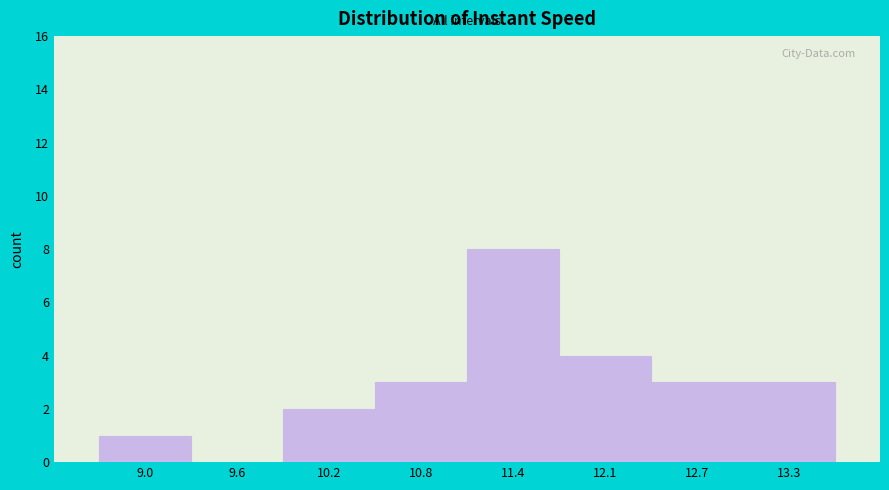

Reading left to right, transcribe all the data shown in this chart.

9.0=1	9.6=0	10.2=2	10.8=3	11.4=8	12.1=4	12.7=3	13.3=3